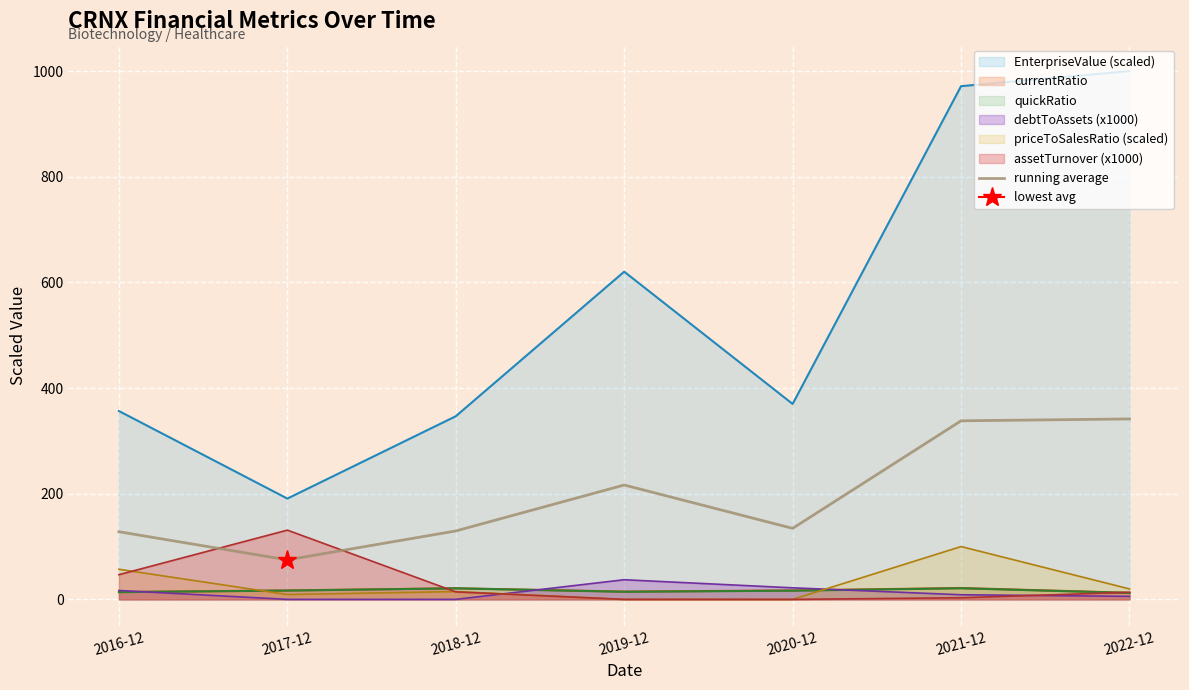

Where is the data nearest to the value 208?

2019-12